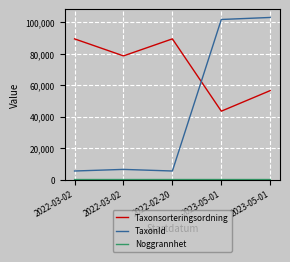

Reading left to right, what are all the values shown in this chart?

Taxonsorteringsordning: 2022-03-02=89412	2022-03-02=78602	2022-02-20=89412	2023-05-01=43464	2023-05-01=56540
TaxonId: 2022-03-02=5442	2022-03-02=6463	2022-02-20=5442	2023-05-01=101735	2023-05-01=103021
Noggrannhet: 2022-03-02=25	2022-03-02=20	2022-02-20=25	2023-05-01=25	2023-05-01=25